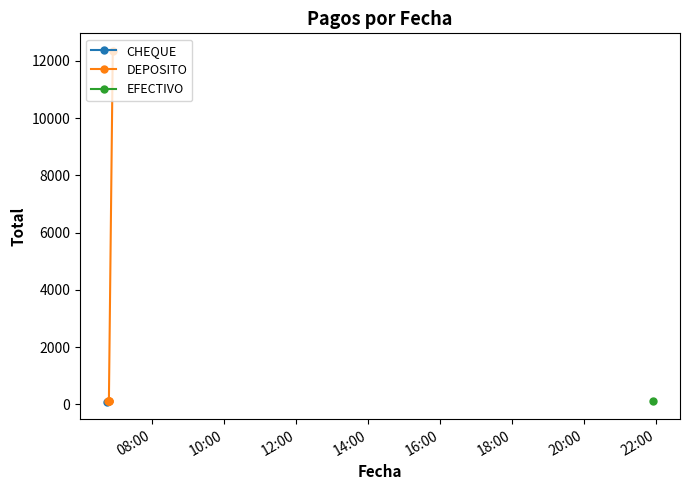

True or false: DEPOSITO has more than 1 interior local peaks.

False